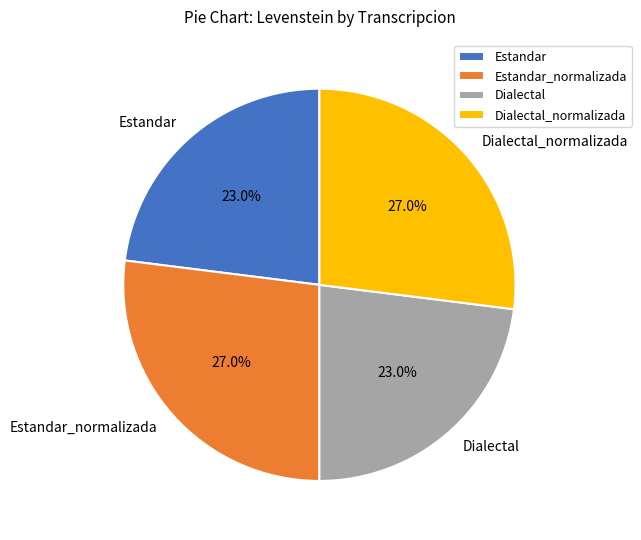

What percentage is NOT represented by Estandar_normalizada?

73.0%